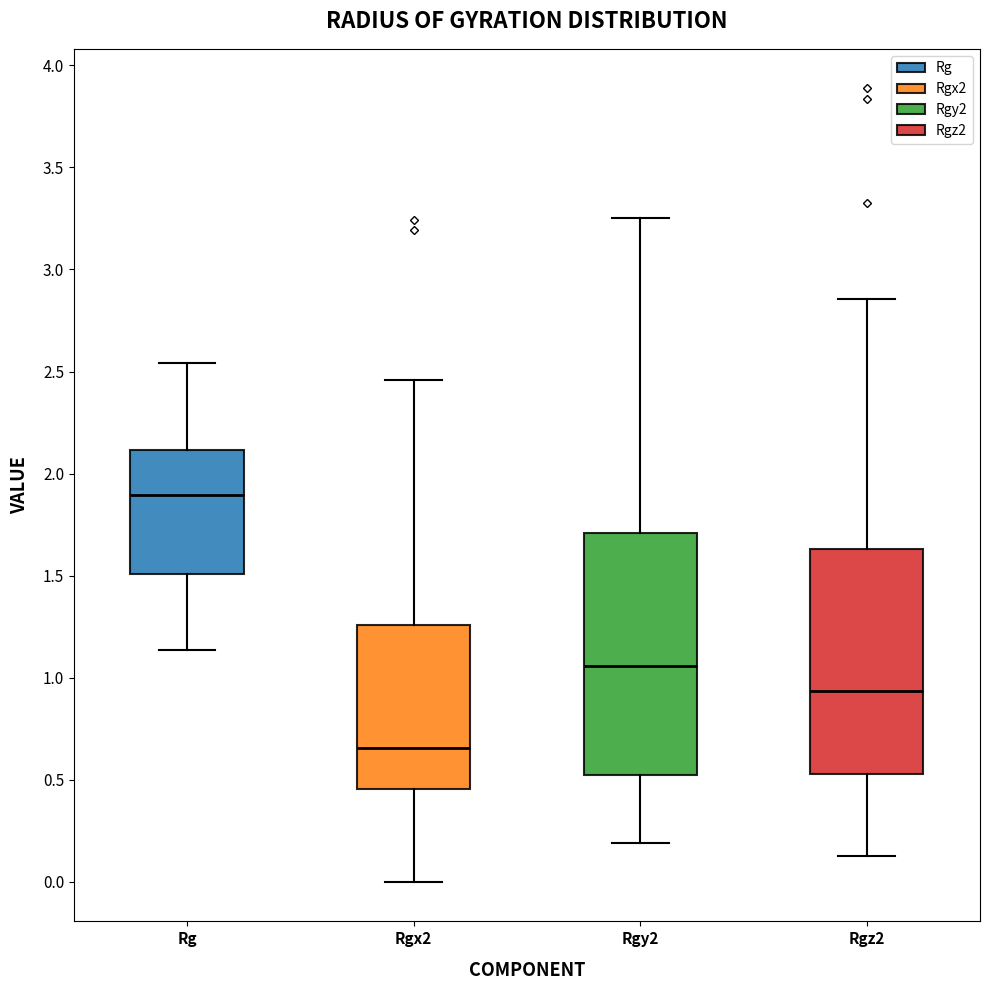

Reading left to right, read every box against the y-axis: the position of its median line, the range the box covers, and the ends of its whiskers. The values are not printed on the chart, so give them approximately, as read against the axis.

Rg: median 1.90, box 1.50 to 2.10, whiskers 1.15 to 2.55
Rgx2: median 0.65, box 0.45 to 1.25, whiskers 0.00 to 2.45
Rgy2: median 1.05, box 0.50 to 1.70, whiskers 0.20 to 3.25
Rgz2: median 0.95, box 0.55 to 1.65, whiskers 0.15 to 2.85